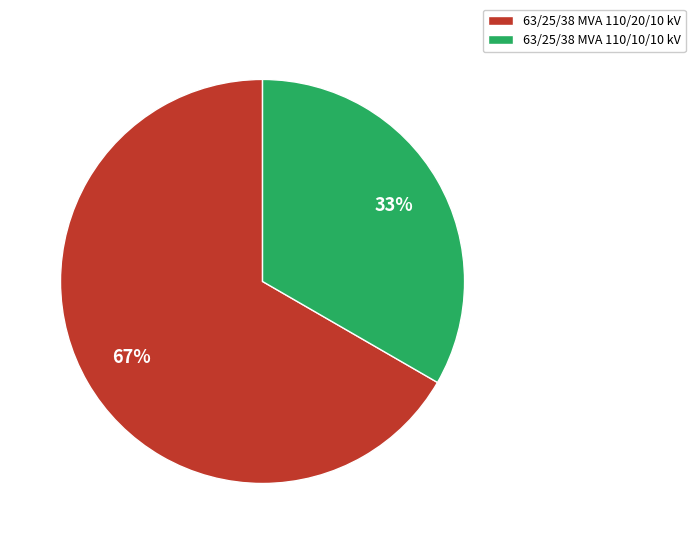

The 63/25/38 MVA 110/20/10 kV slice represents 60% of the pie. True or false?

False